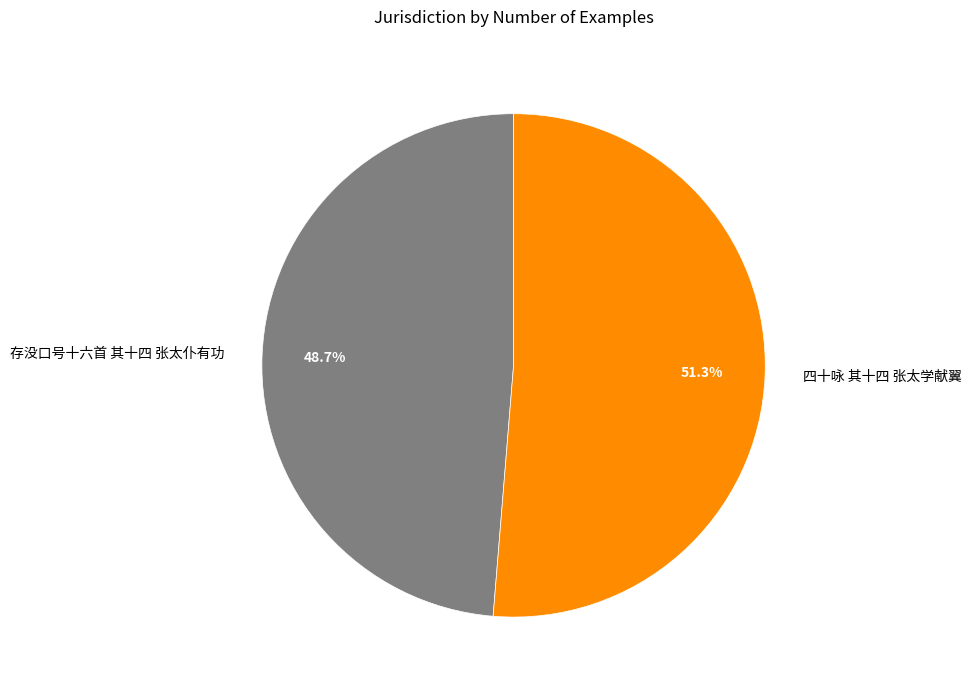

Does 存没口号十六首 其十四 张太仆有功 represent more than half of the total?

No